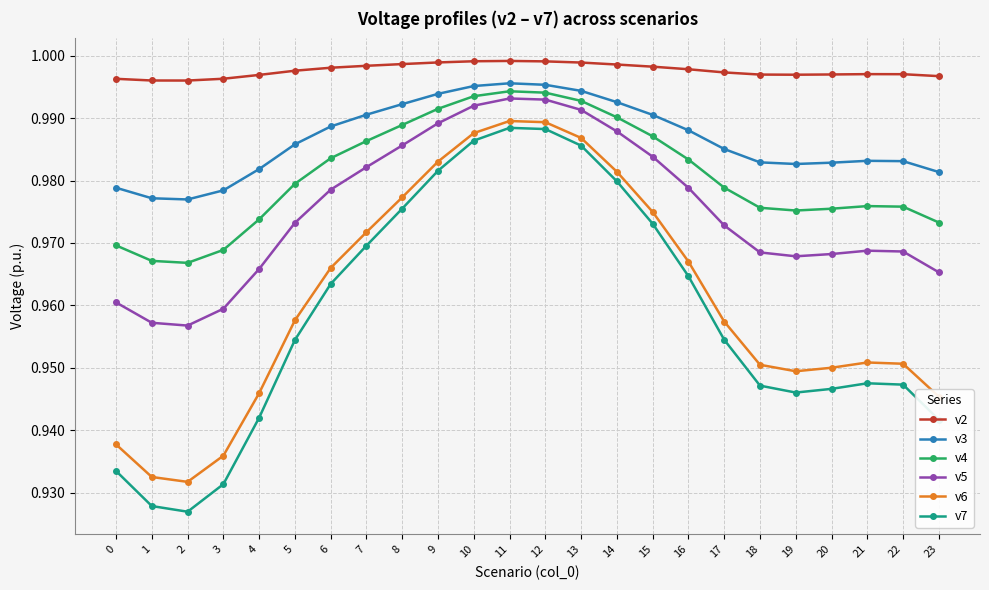

True or false: v2 has a value of 1.4 at 19.

False